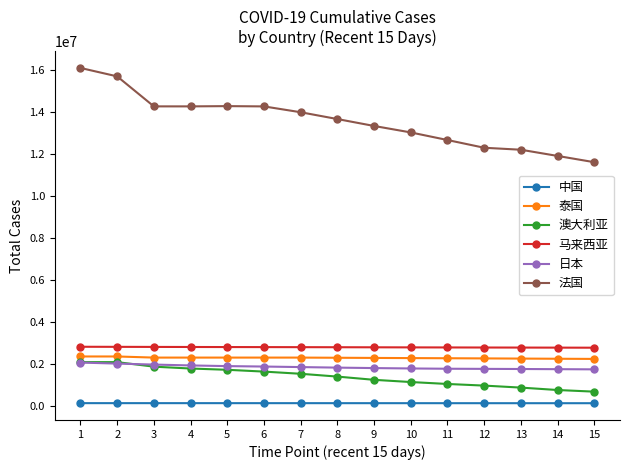

How many lines are shown in the chart?

6